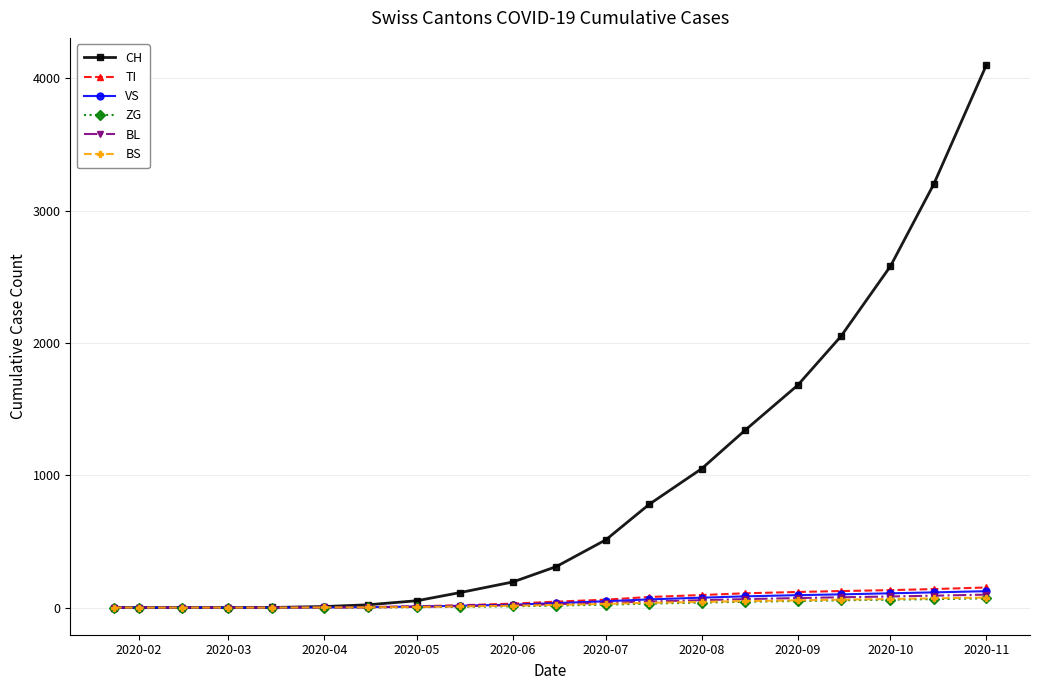

At how many categories does at least one series exceed 1825?

4